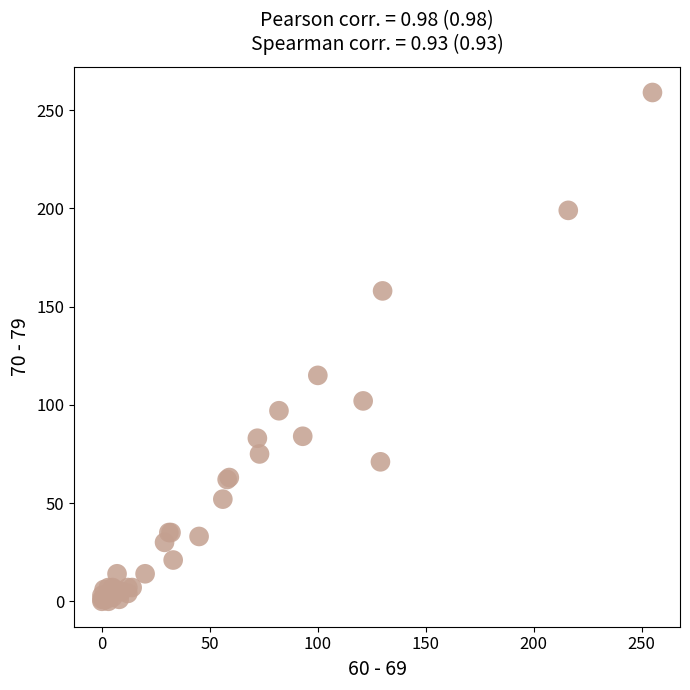

What Y value in the scatter plot is closest to 129?

115